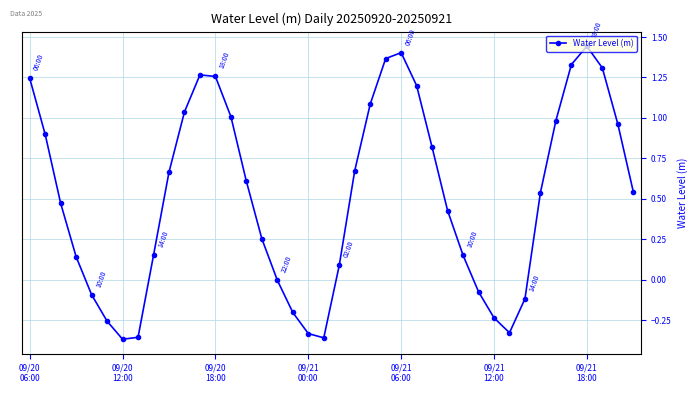

How many categories are shown in the chart?

40